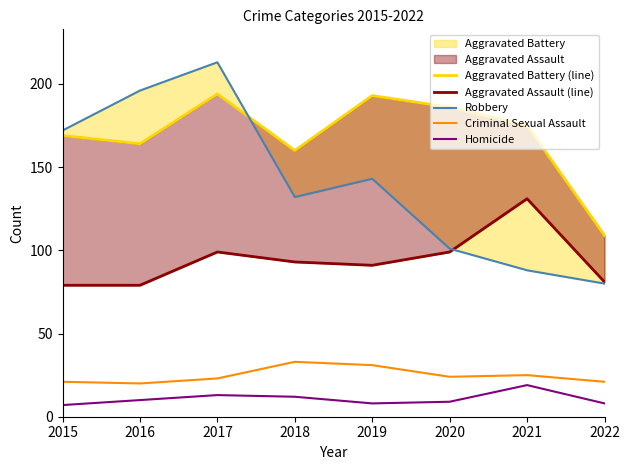

Is it true that Homicide equals 19 at 2021?

True